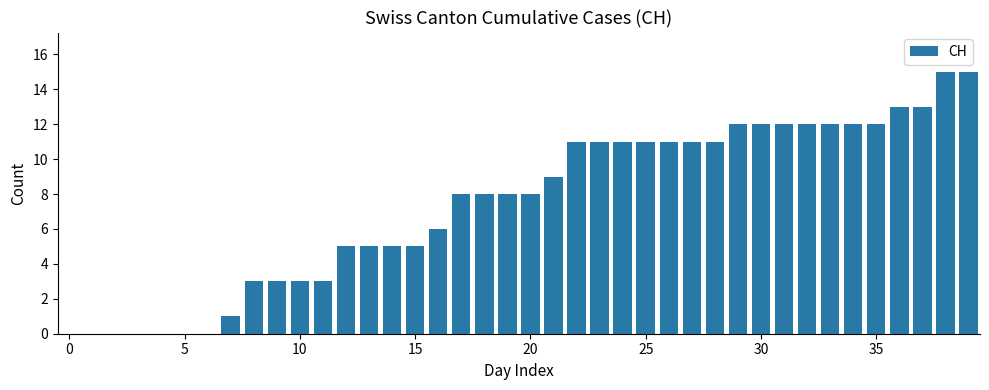

Are the bars grouped side by side (vs. stacked)?

No